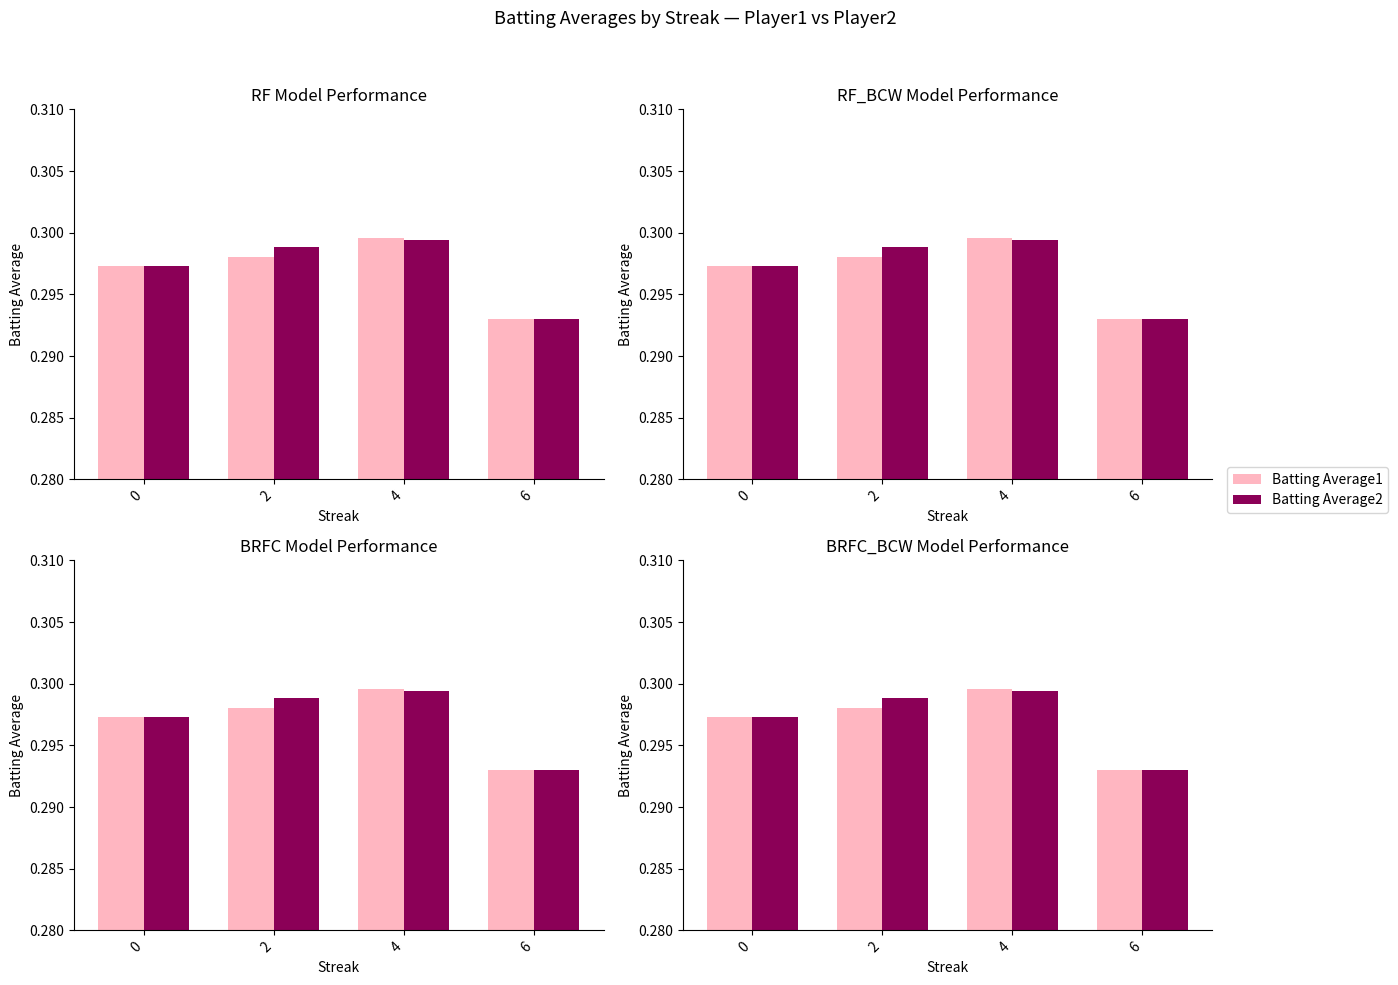

What is the total value across all series at 6?

0.6